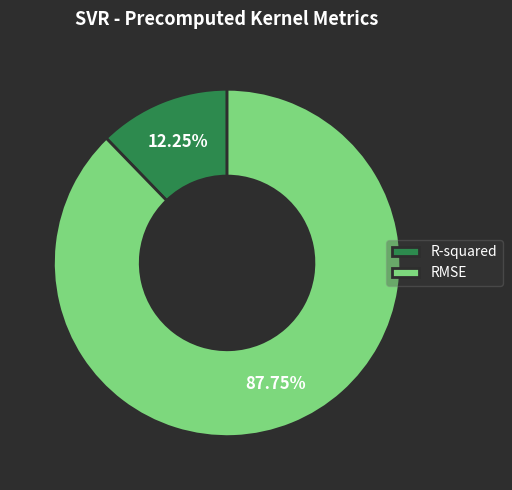

The R-squared slice represents 12% of the pie. True or false?

True